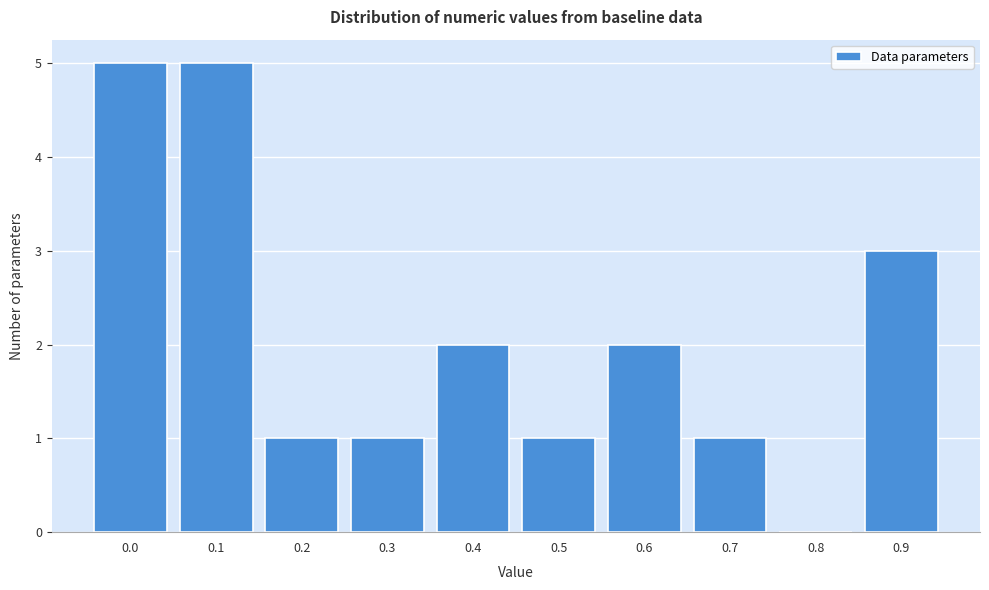

Reading left to right, transcribe all the data shown in this chart.

0.0=5	0.1=5	0.2=1	0.3=1	0.4=2	0.5=1	0.6=2	0.7=1	0.8=0	0.9=3